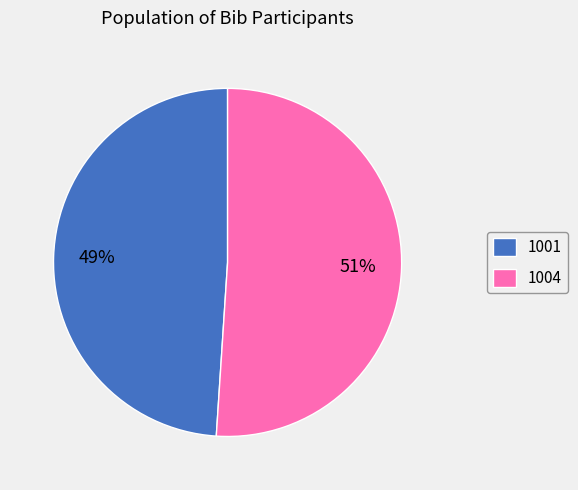

Is it true that 1001 is 42% of the pie?

False